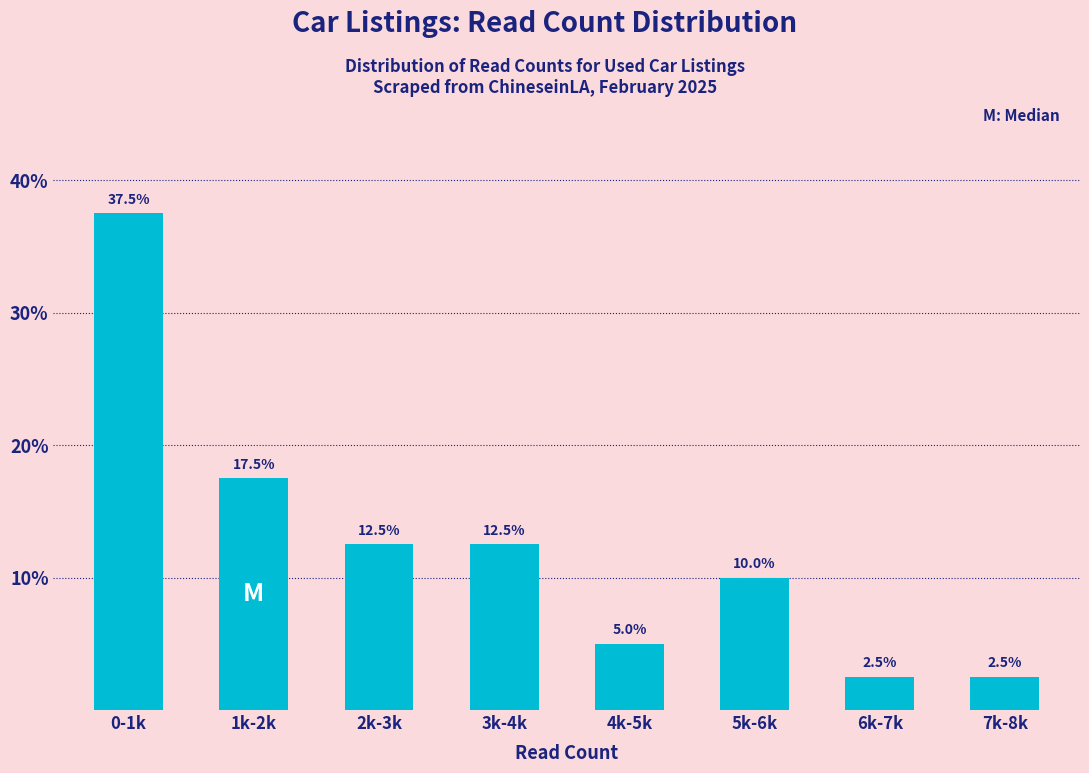

Reading left to right, what are all the values shown in this chart?

0-1k=37.5	1k-2k=17.5	2k-3k=12.5	3k-4k=12.5	4k-5k=5.0	5k-6k=10.0	6k-7k=2.5	7k-8k=2.5